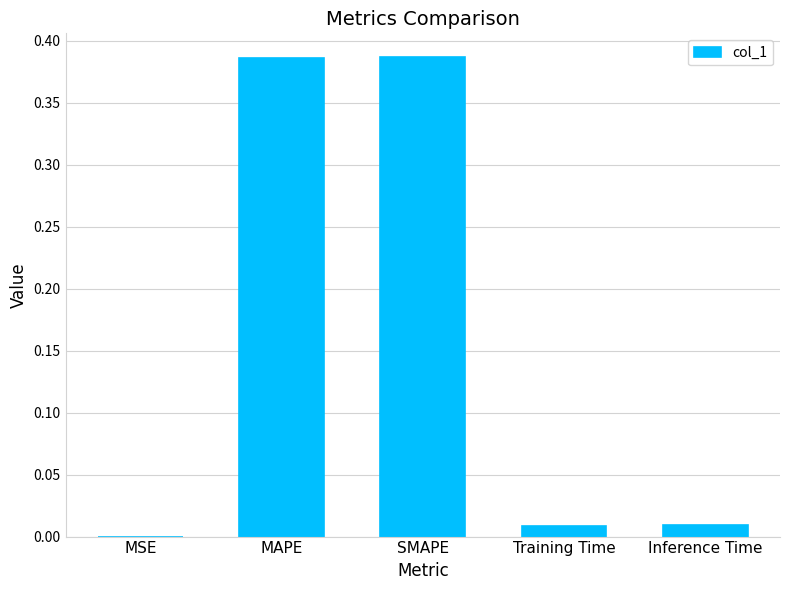

What is the sum of all values?

0.8